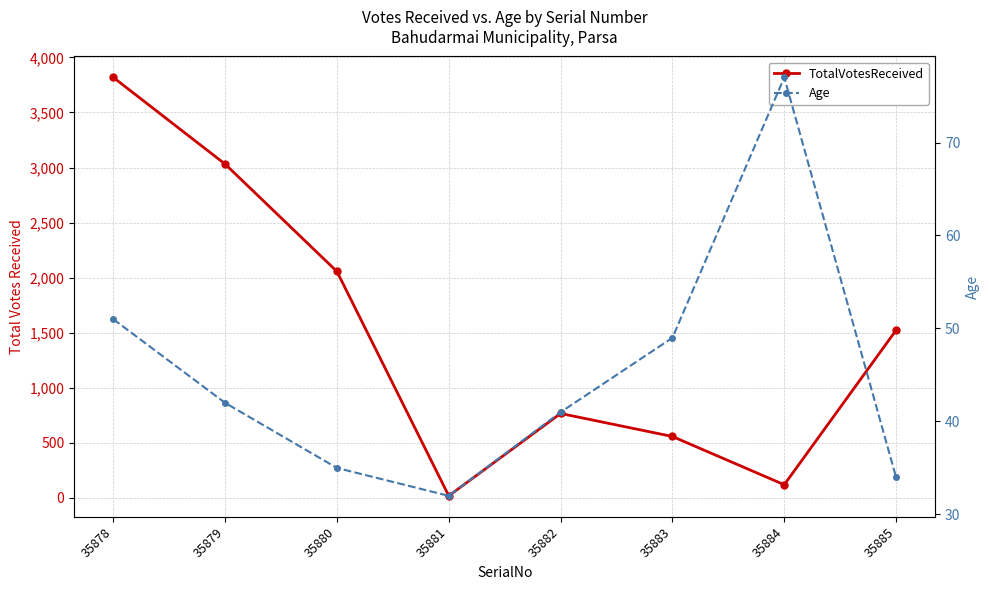

How many data points in Age are above 42?

3